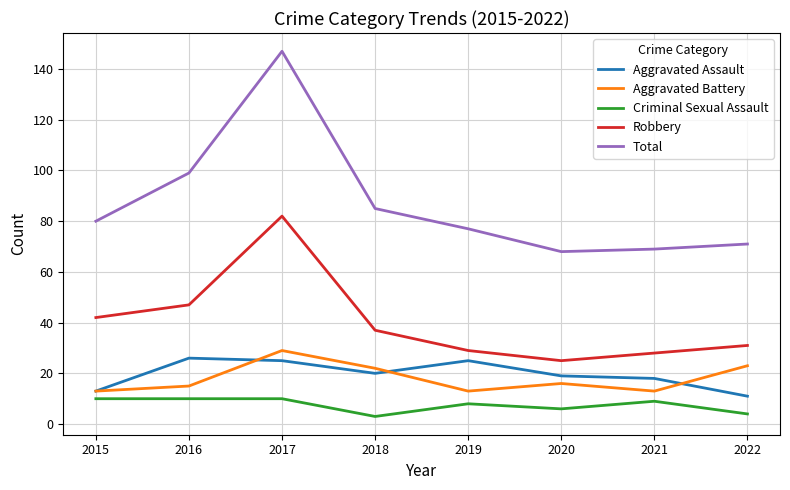

Which category has the highest value across all series?

2017